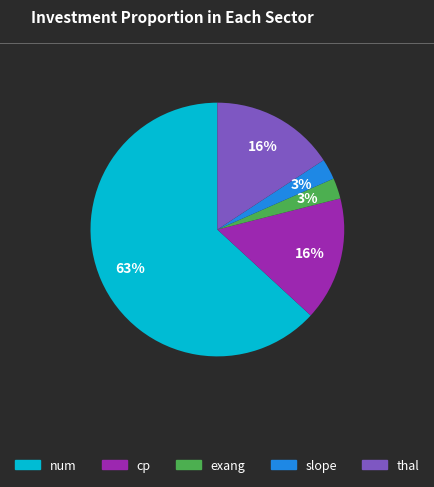

Is the sum of exang and cp greater than half?

No